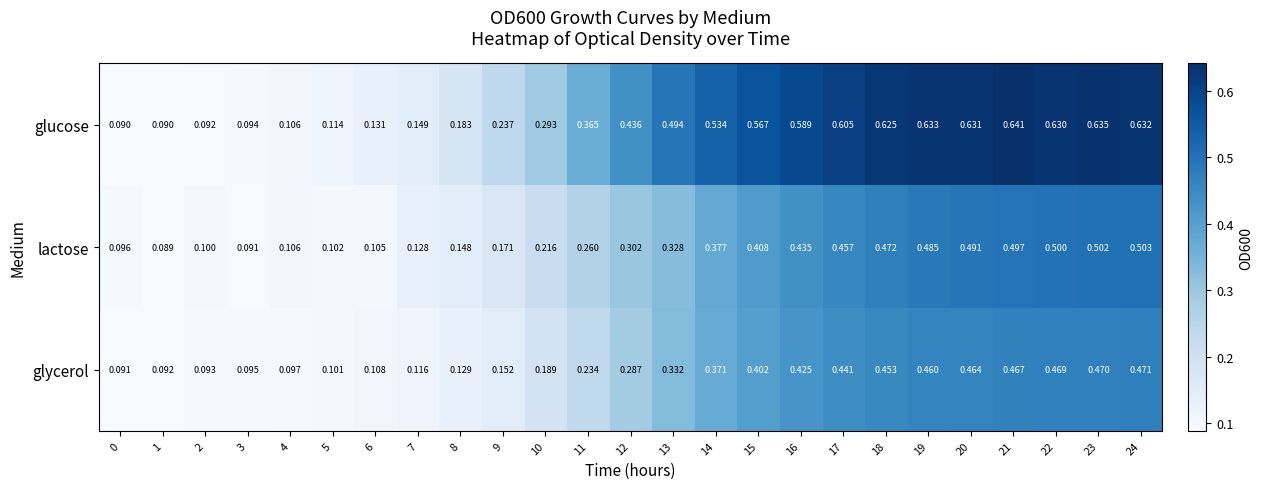

Between 14 and 20, which series saw the biggest shift?

lactose